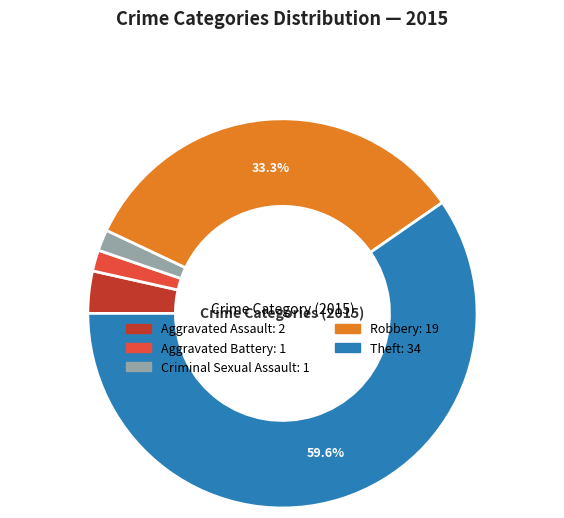

How many slices are in this pie chart?

5